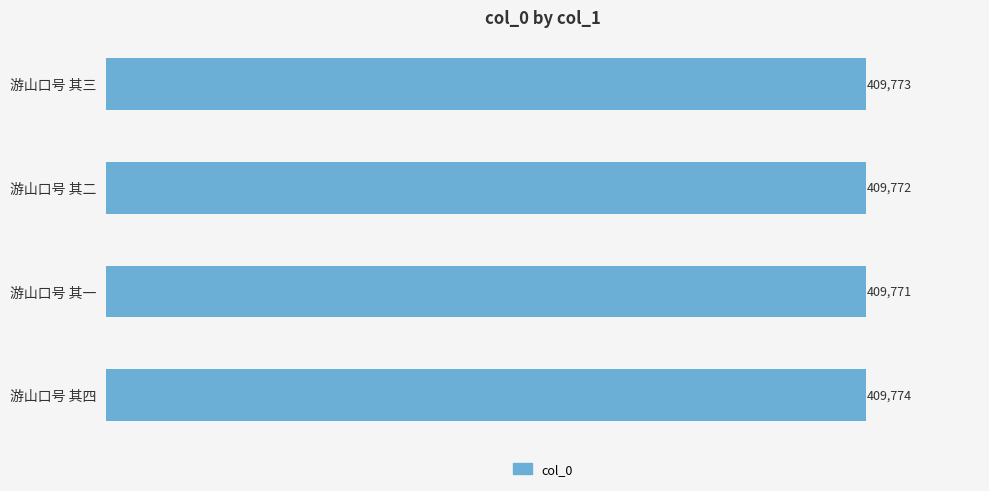

Approximately how many times larger is the value at 游山口号 其四 compared to 游山口号 其三?

1.0